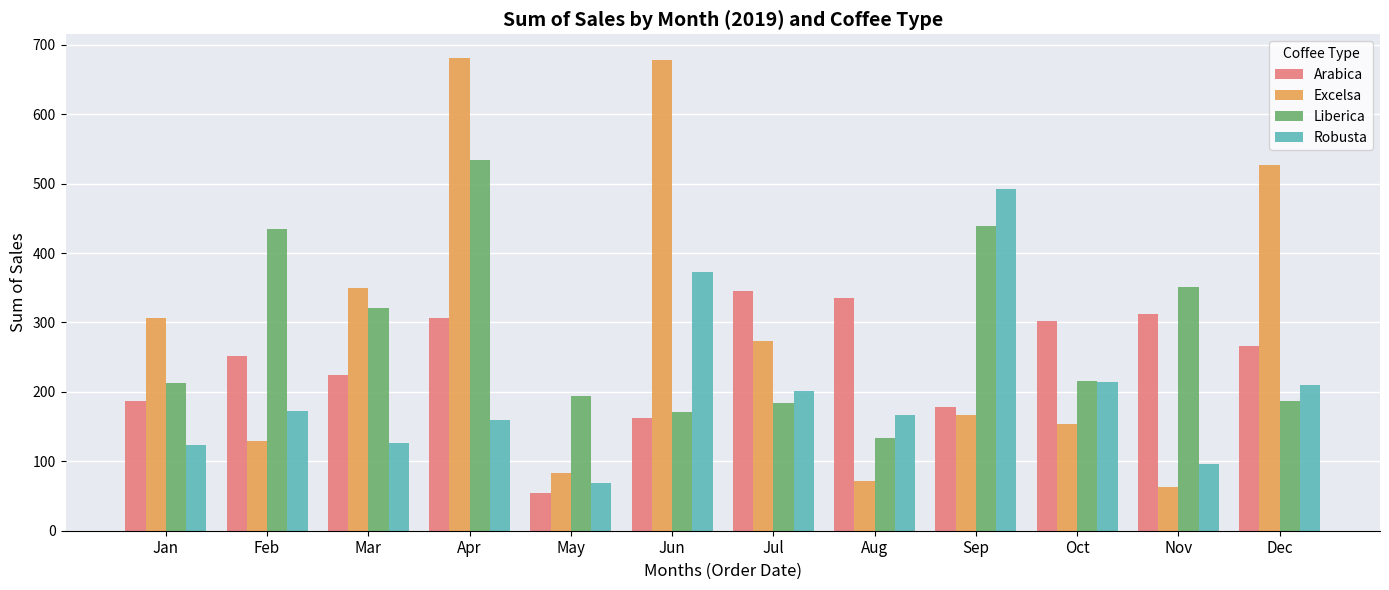

What is the sum of all Robusta values?

2401.1